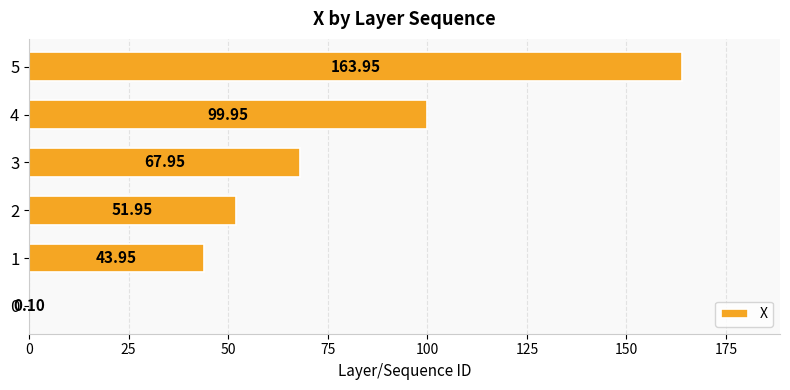

The chart shows a value of 0.1 at 0. True or false?

True